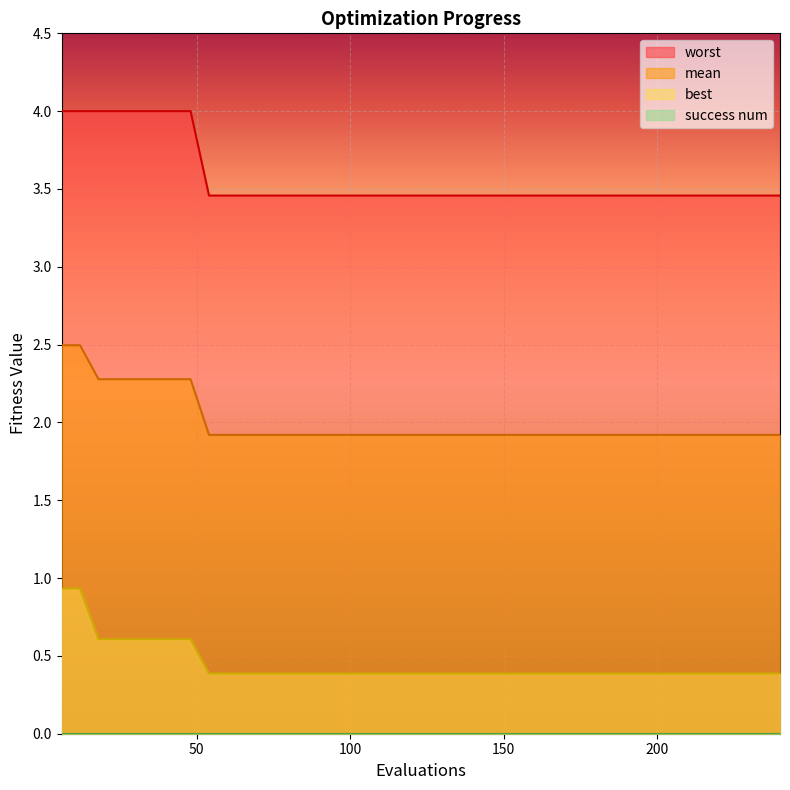

True or false: worst and mean intersect in this chart.

False